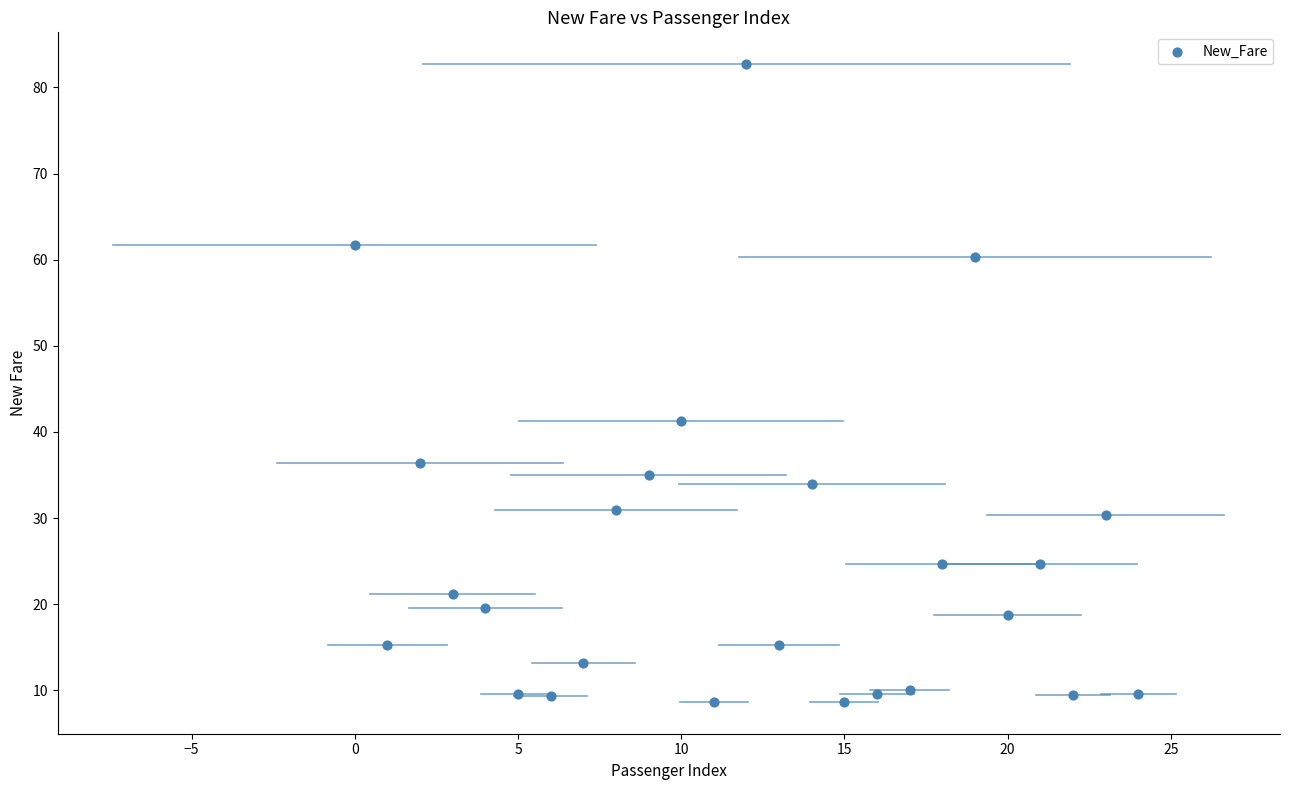

What is the range of Y values (max minus min)?

74.0